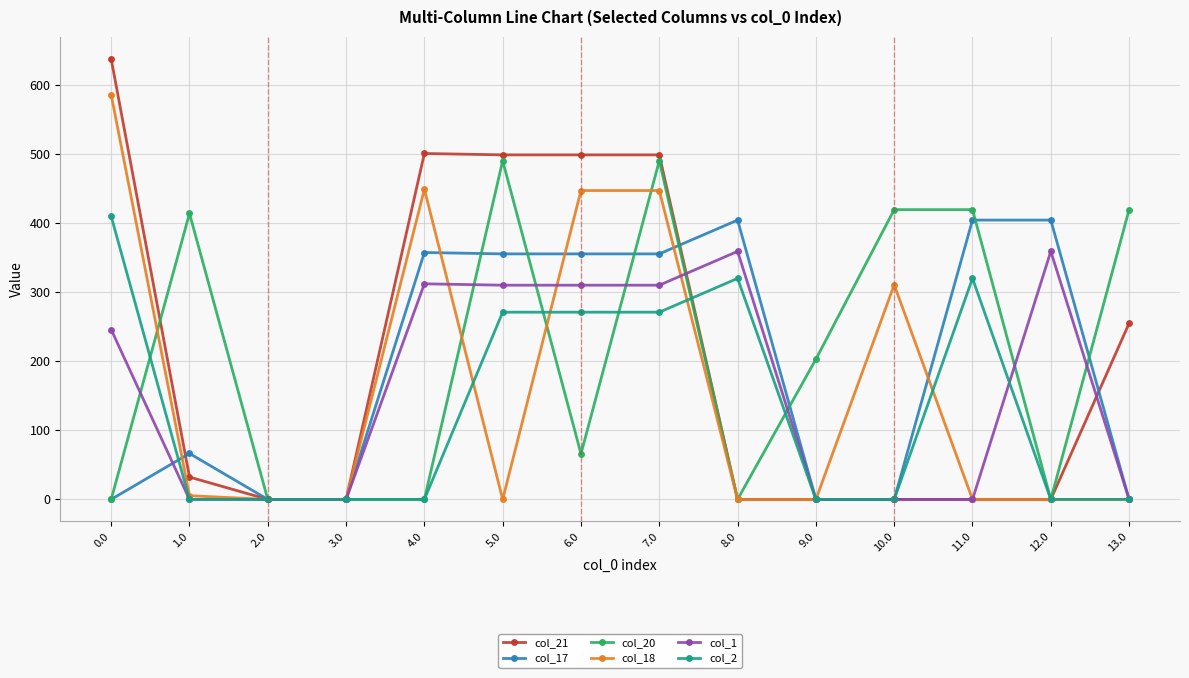

What is the spread (max minus min) of values at 8.0?

404.8